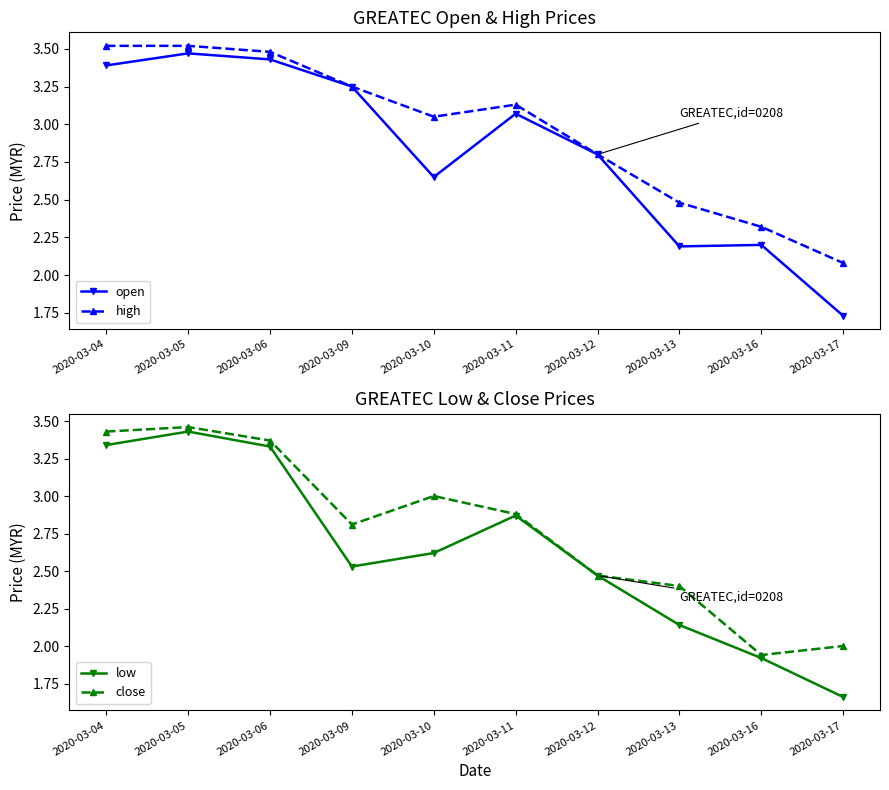

At which label is high closest to 2?

2020-03-17